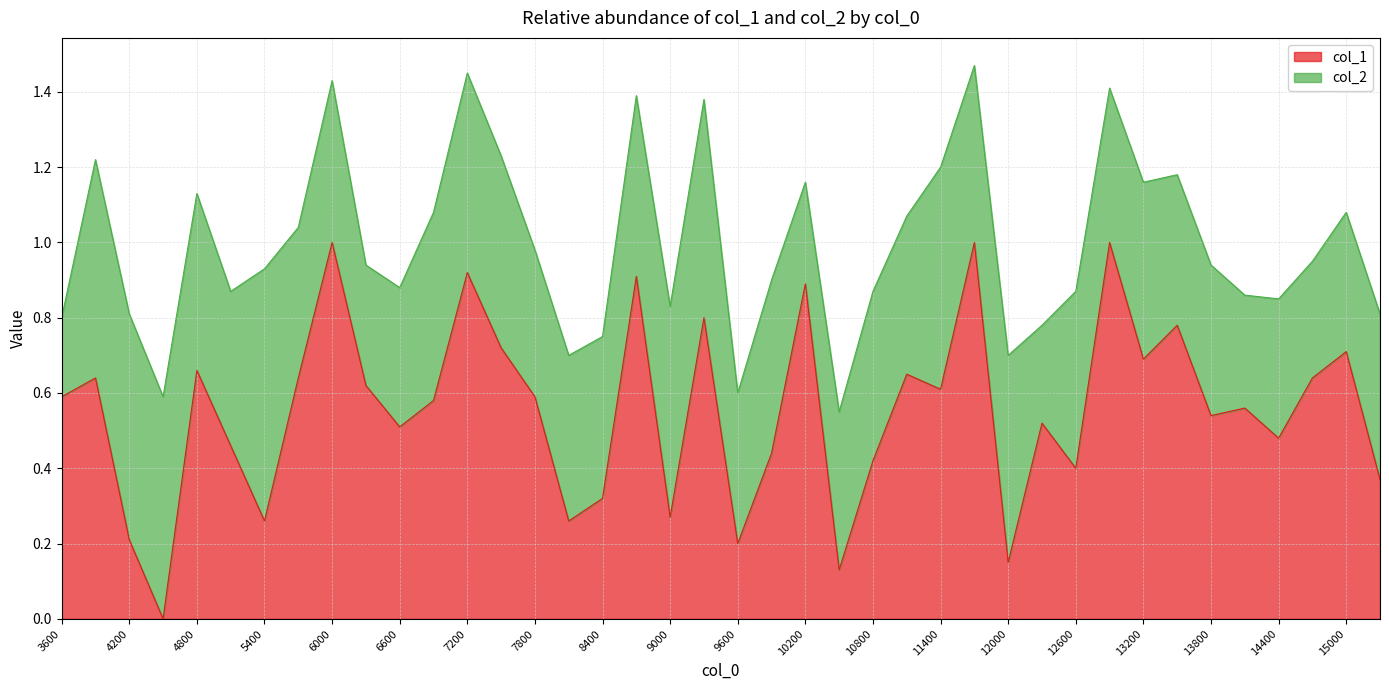

What is the sum of all values?

22.1